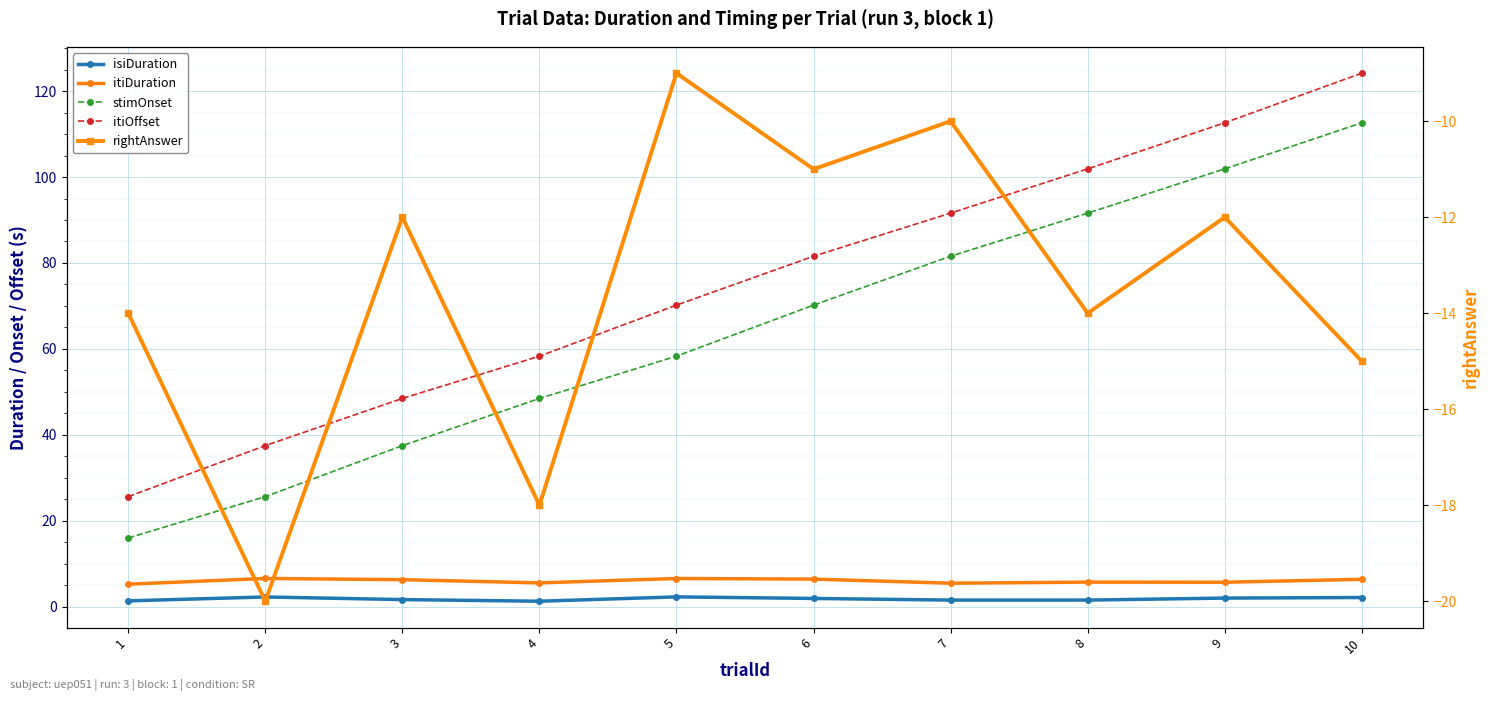

Which series has the largest range (max minus min)?

itiOffset